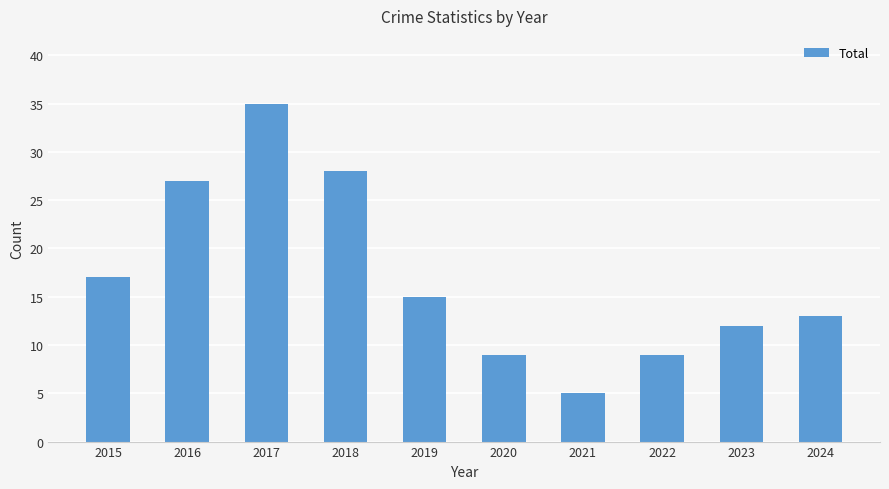

Approximately how many times larger is the value at 2022 compared to 2024?

0.7